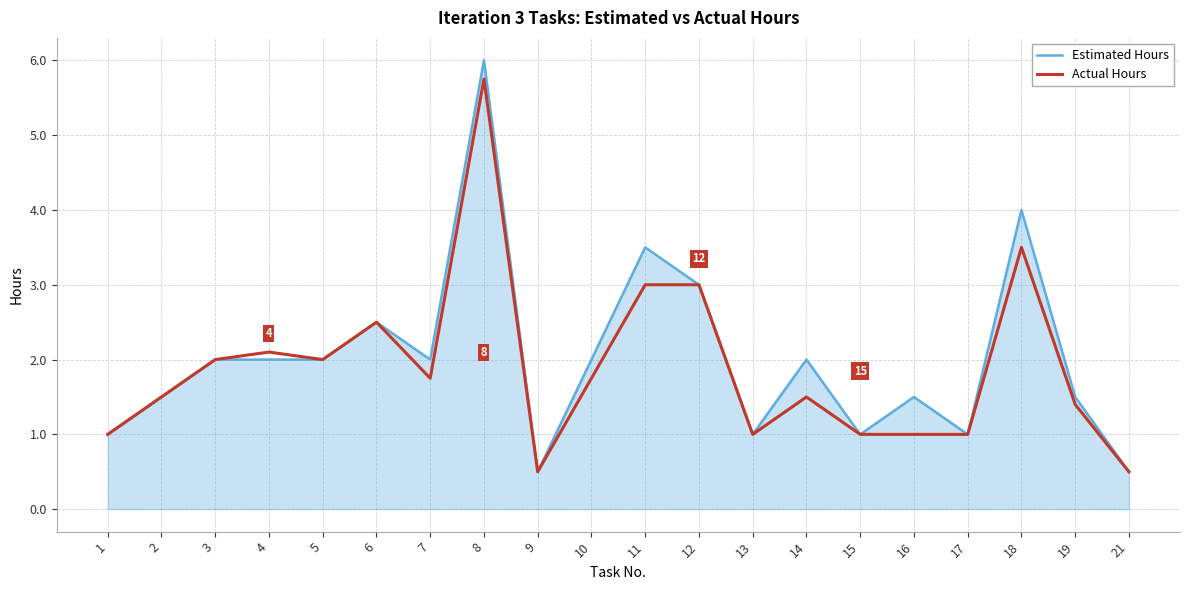

What is the greatest value displayed?

6.0